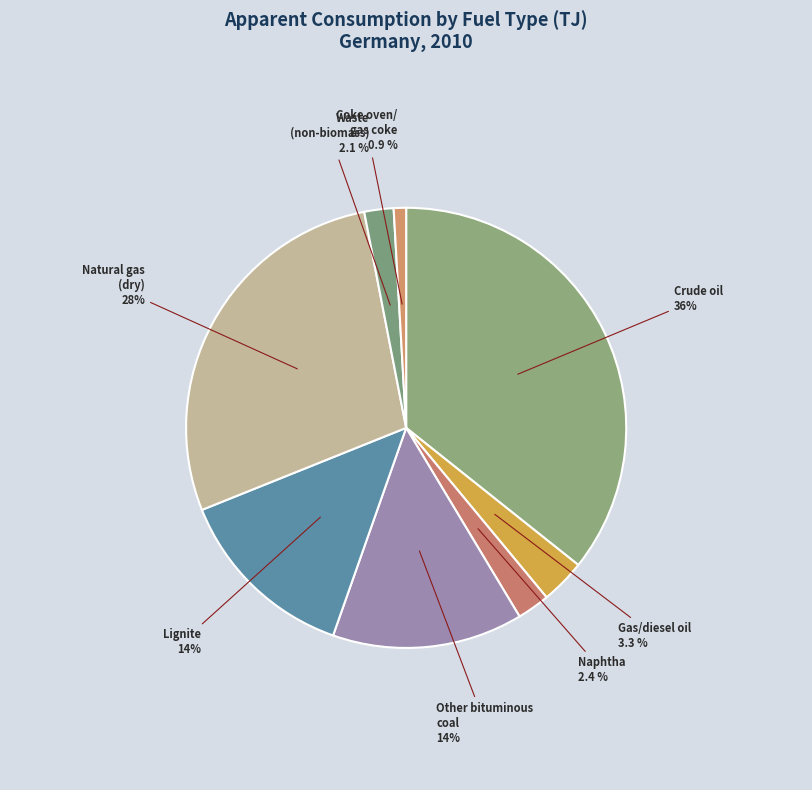

Between Lignite and Waste (non-biomass), which is larger?

Lignite